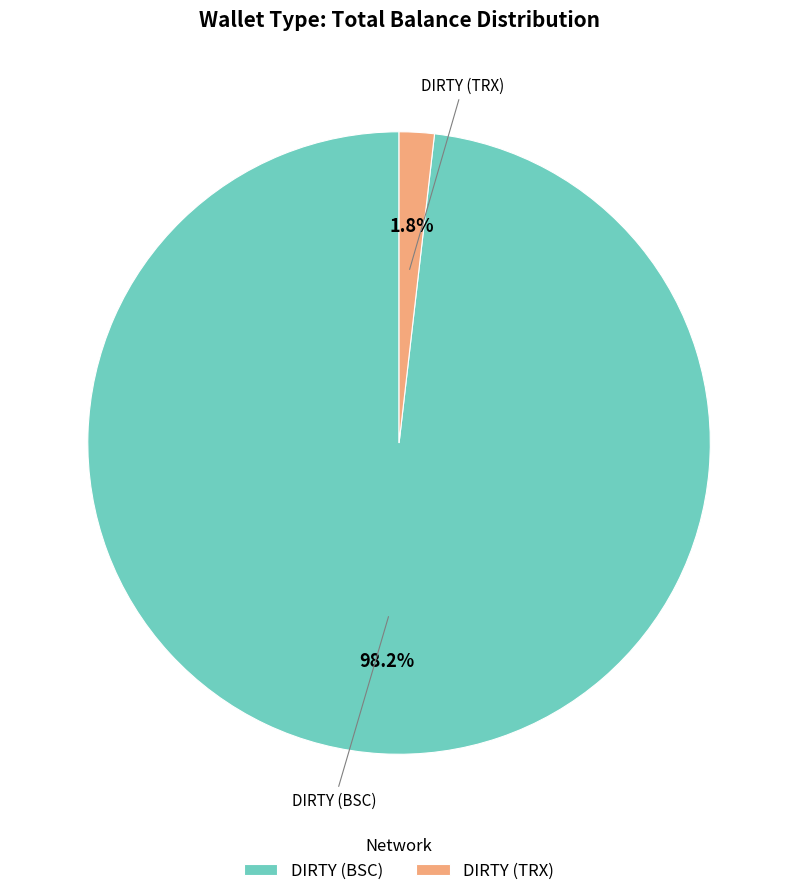

Which category has the smallest portion of the pie?

DIRTY (TRX)